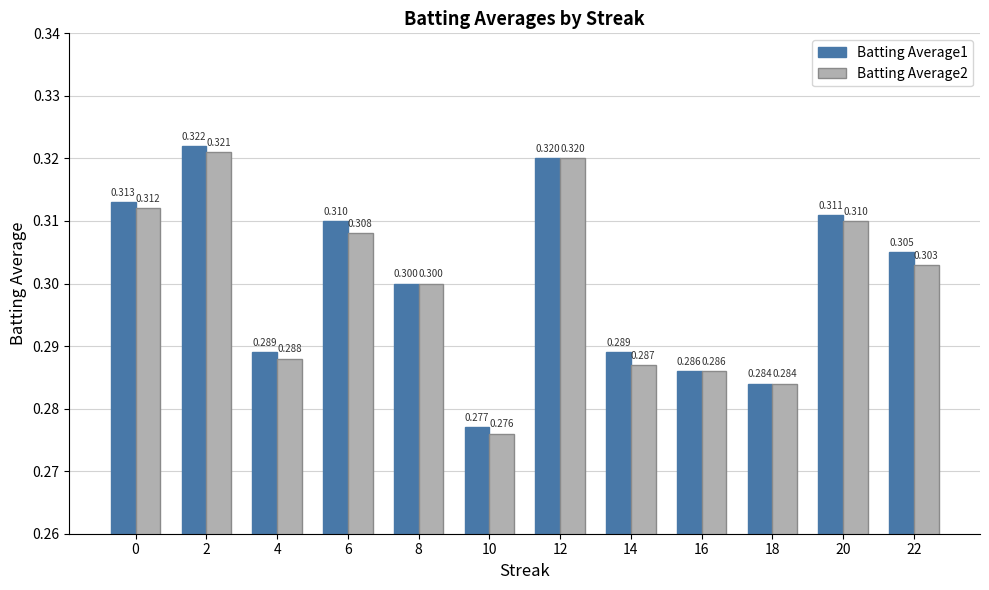

Is the value of Batting Average2 at 6 greater than the value of Batting Average1 at 0?

No